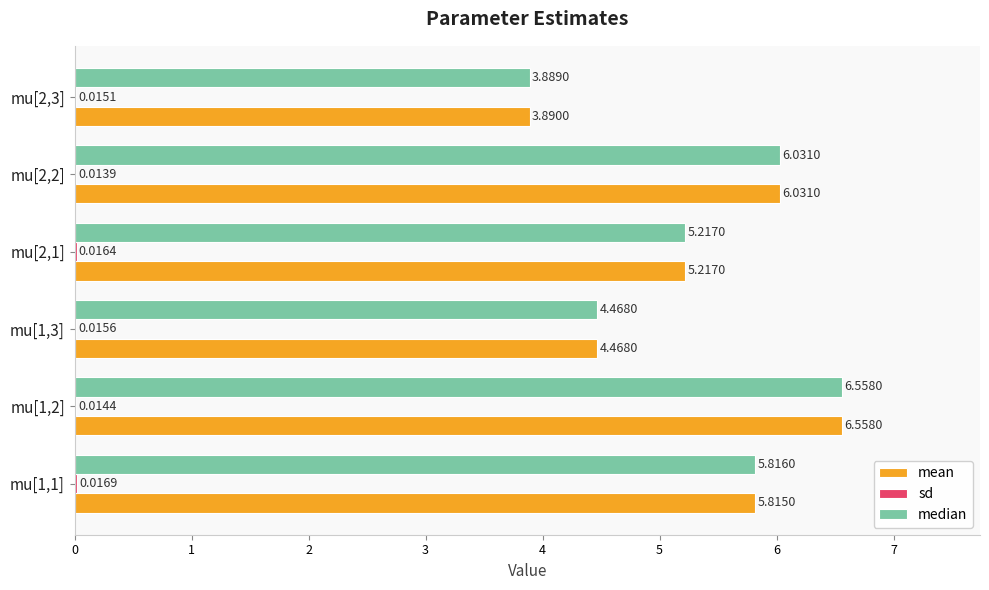

What is the total value across all series at mu[2,3]?

7.8